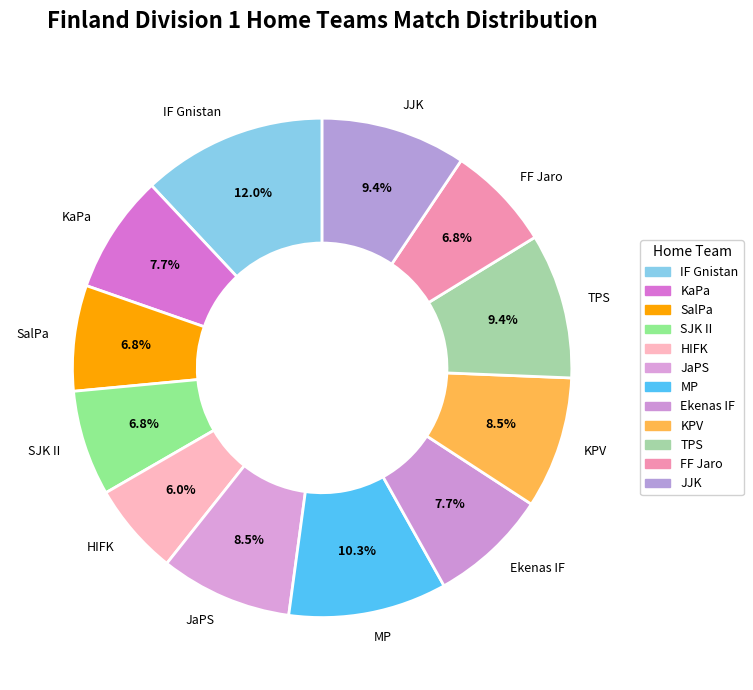

Is it true that IF Gnistan is 21% of the pie?

False